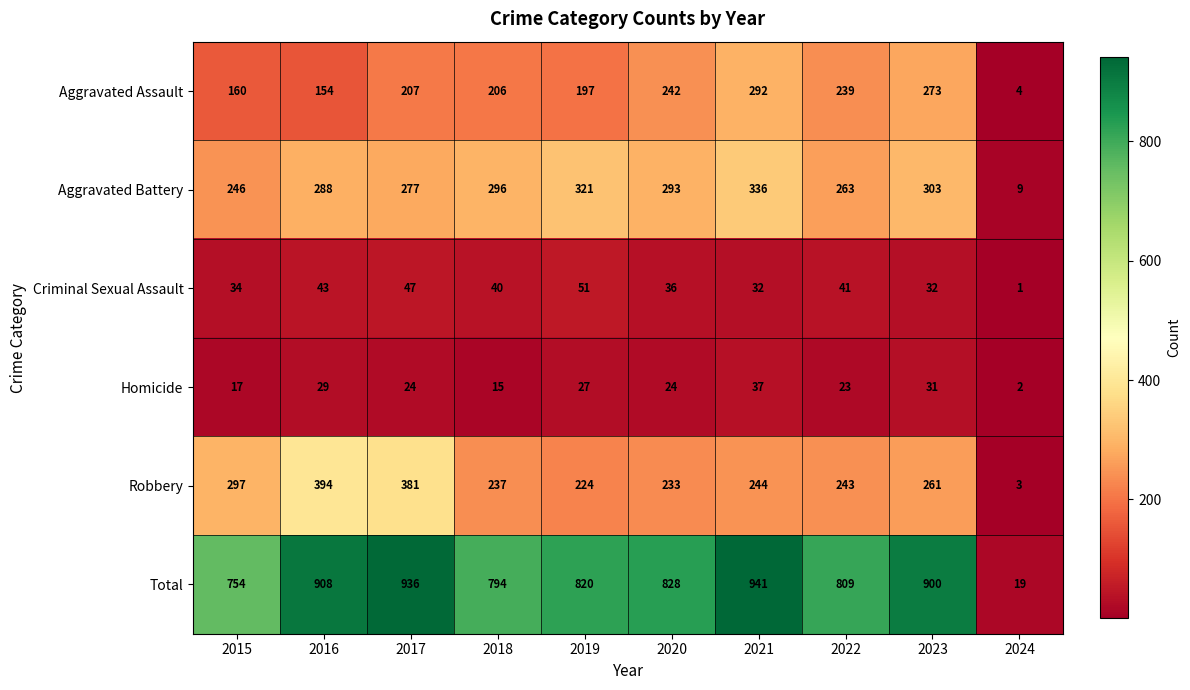

Rank the series by their maximum value, from lowest to highest.

Homicide, Criminal Sexual Assault, Aggravated Assault, Aggravated Battery, Robbery, Total